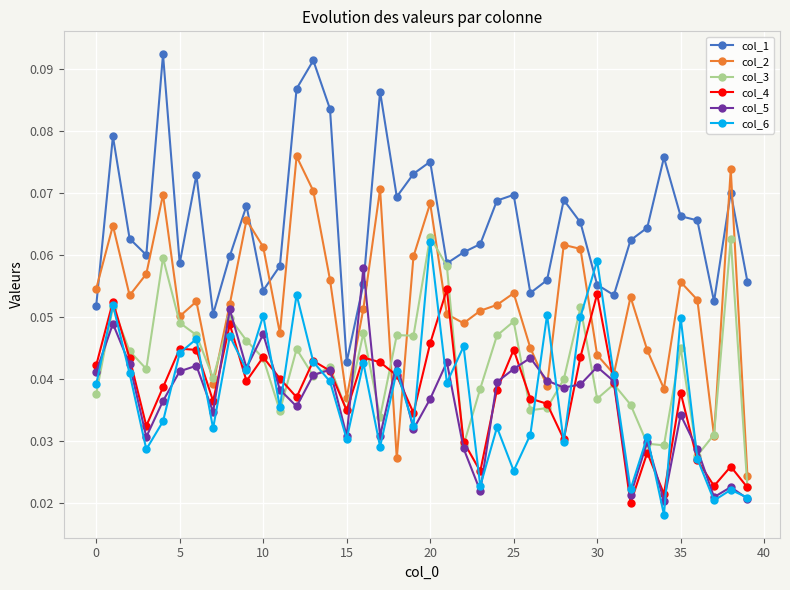

After their last crossing, which series has the higher values: col_1 or col_2?

col_1